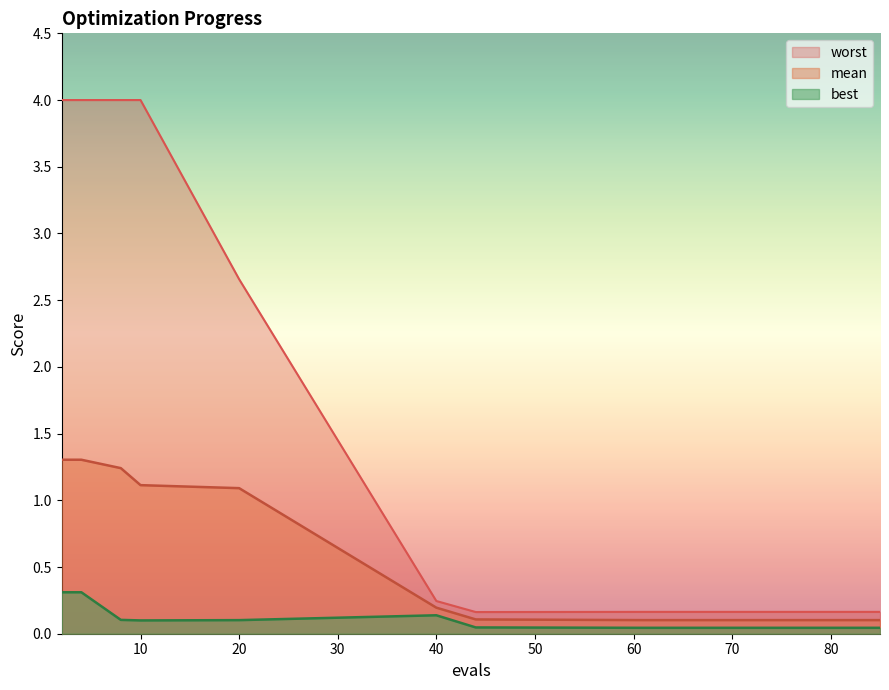

Which has a higher value, 61 or 2?

2